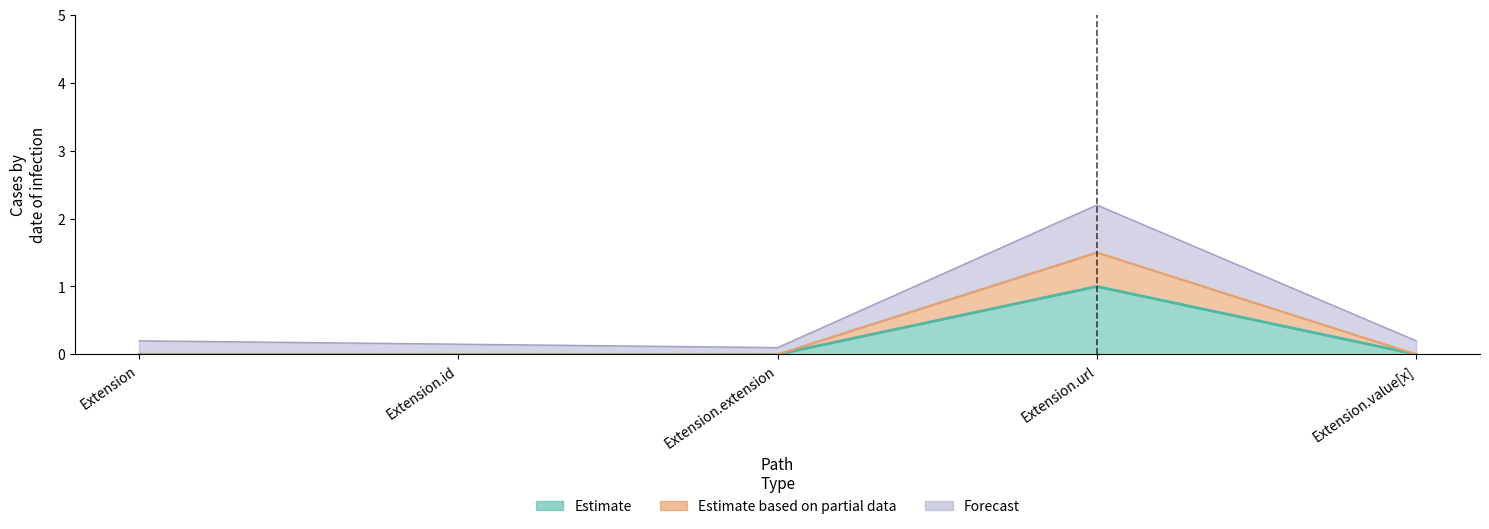

What position from the left is Extension?

1